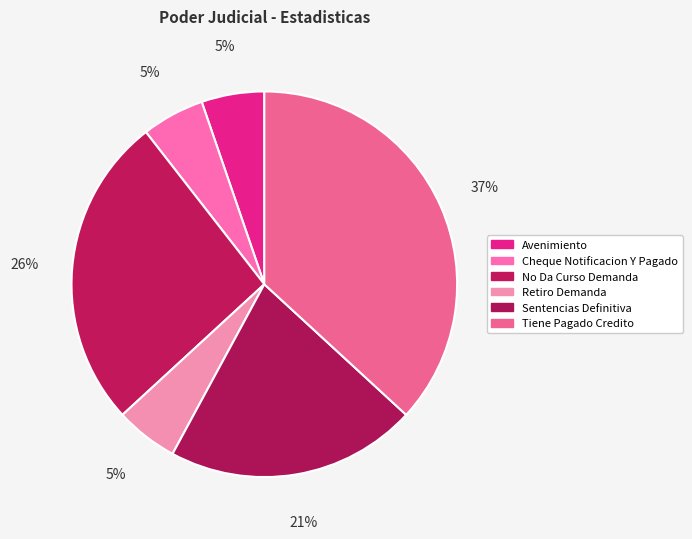

How many segments does this pie chart have?

6